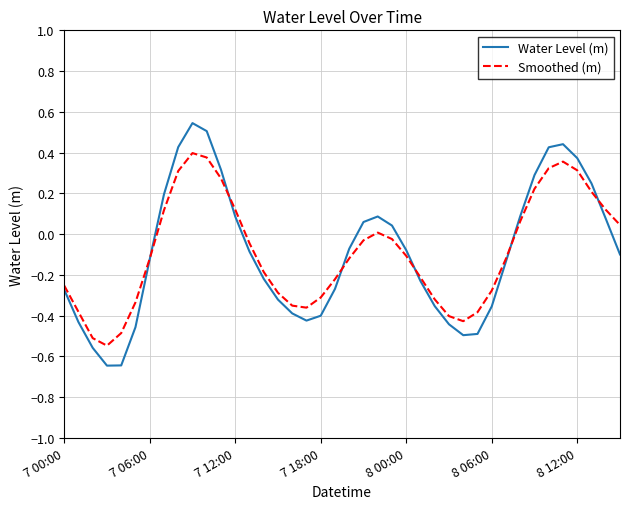

What is the difference between the second highest and second lowest values in the Water Level (m) series?

1.1